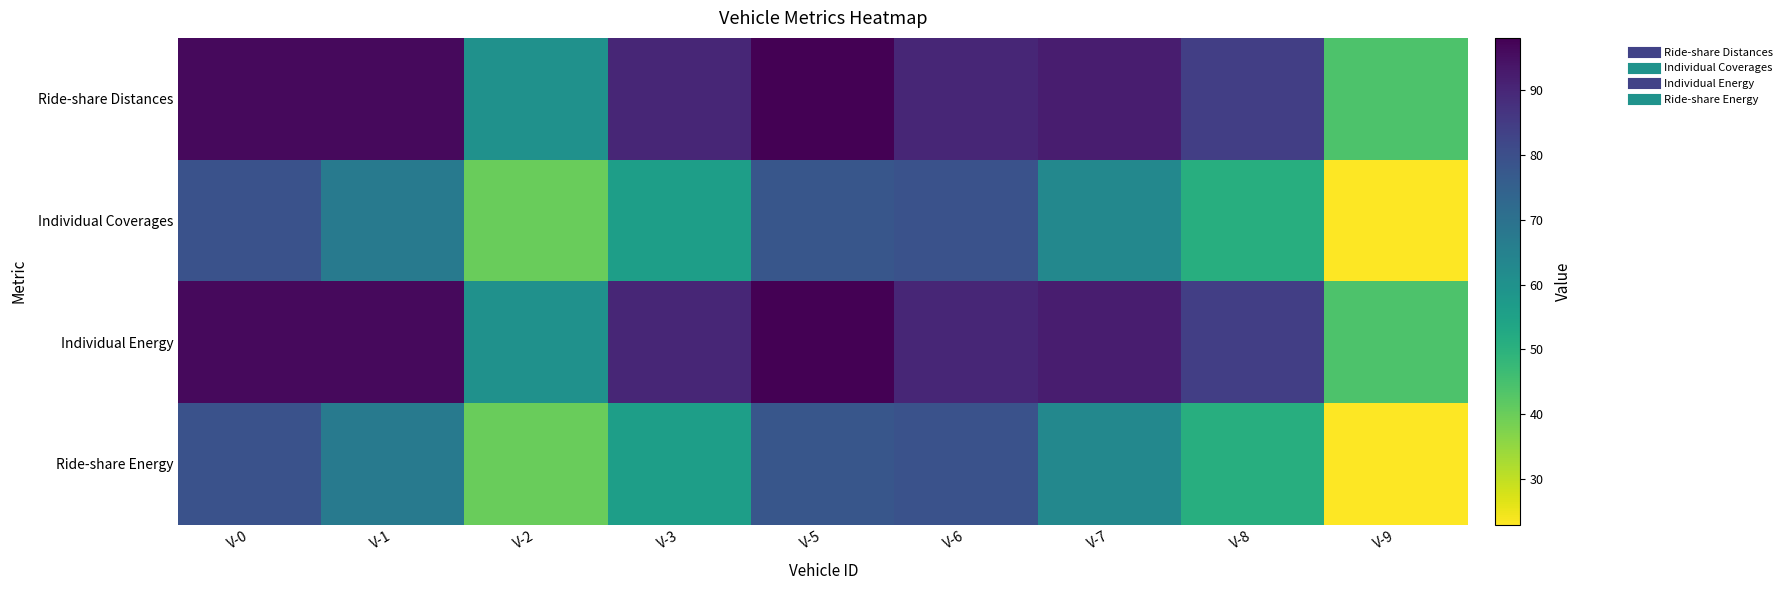

Which has a higher value, V-0 or V-2?

V-0